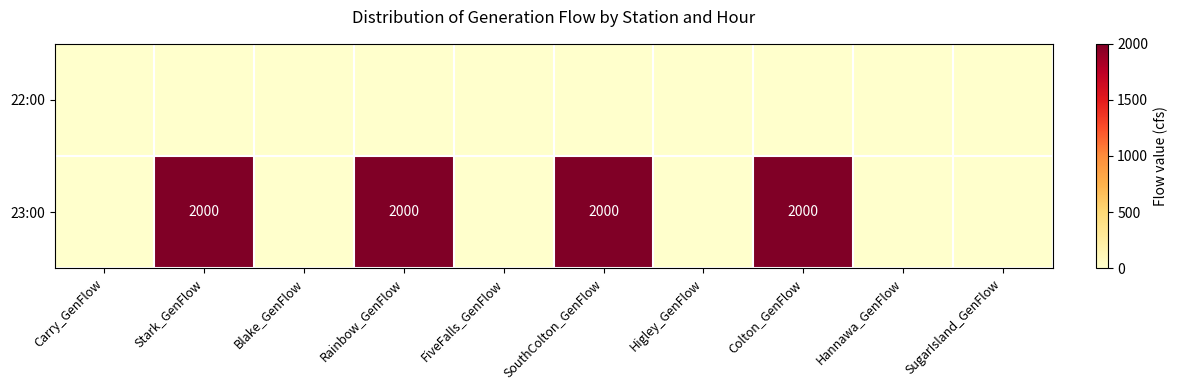

Is it true that 23:00 equals 2000 at Colton_GenFlow?

True